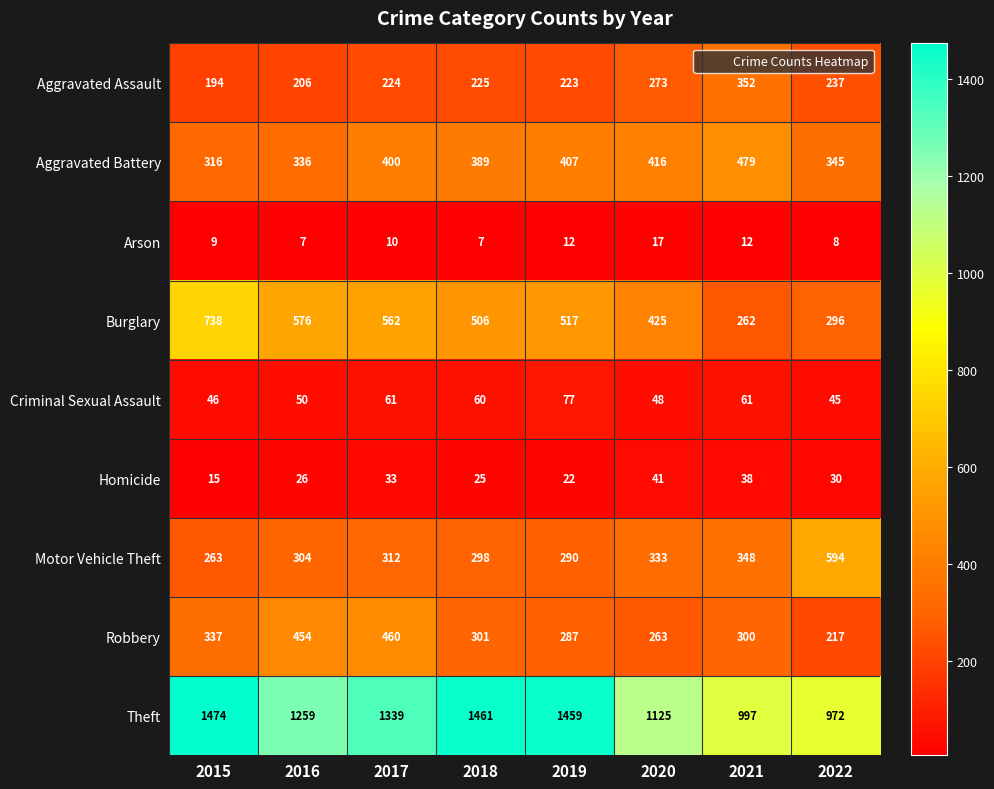

Rank the series at 2019 from highest to lowest value.

Theft, Burglary, Aggravated Battery, Motor Vehicle Theft, Robbery, Aggravated Assault, Criminal Sexual Assault, Homicide, Arson